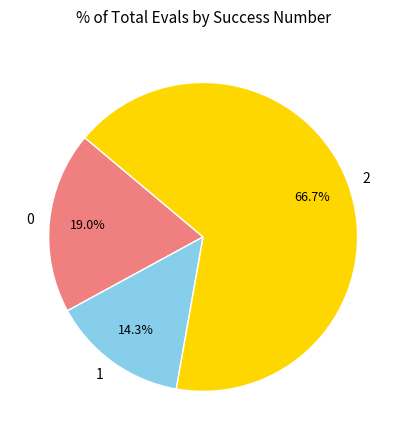

How many segments does this pie chart have?

3